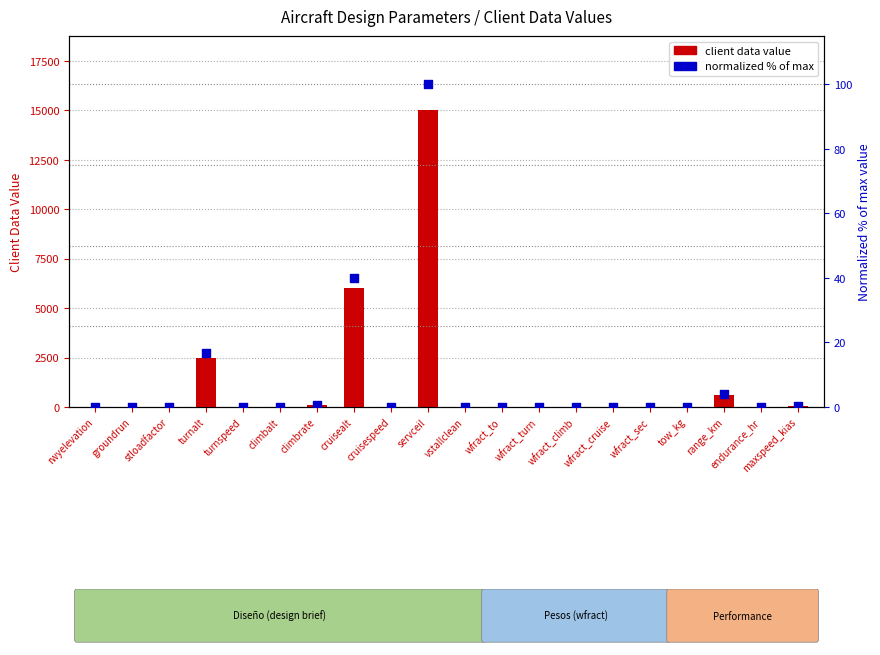

What are all the series names shown in the legend?

client data value, normalized % of max